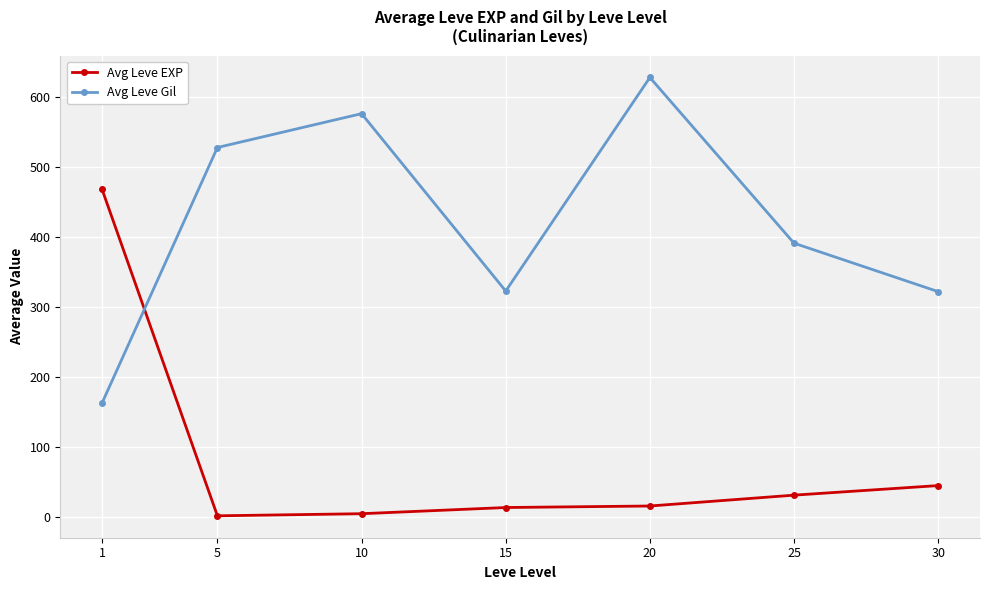

How many lines are shown in the chart?

2